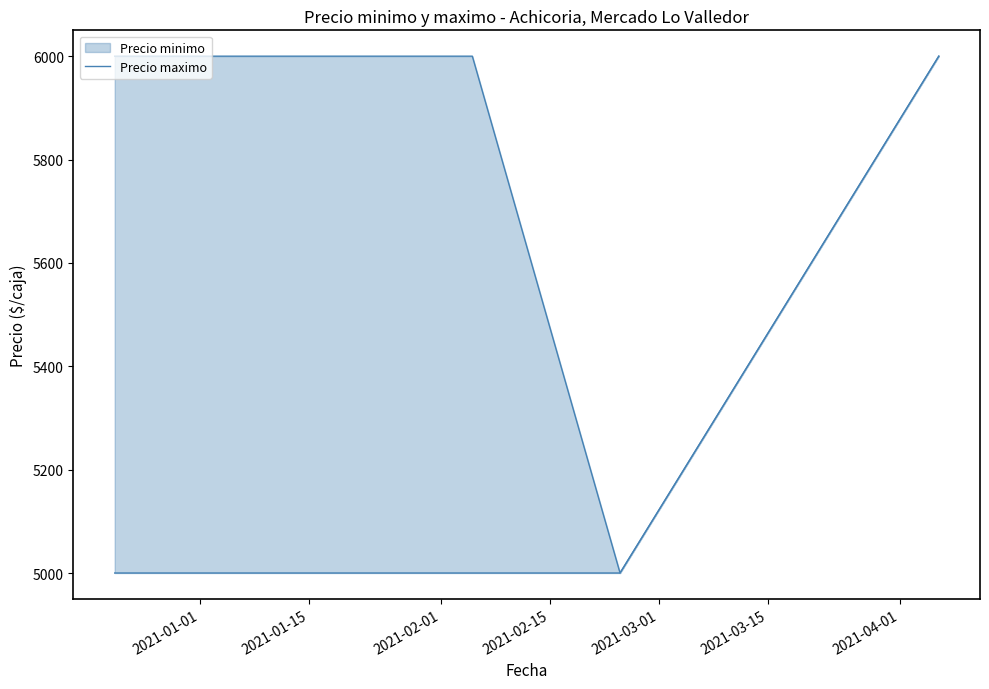

Between 2021-03-01 and 2021-02-01, which is larger?

2021-03-01